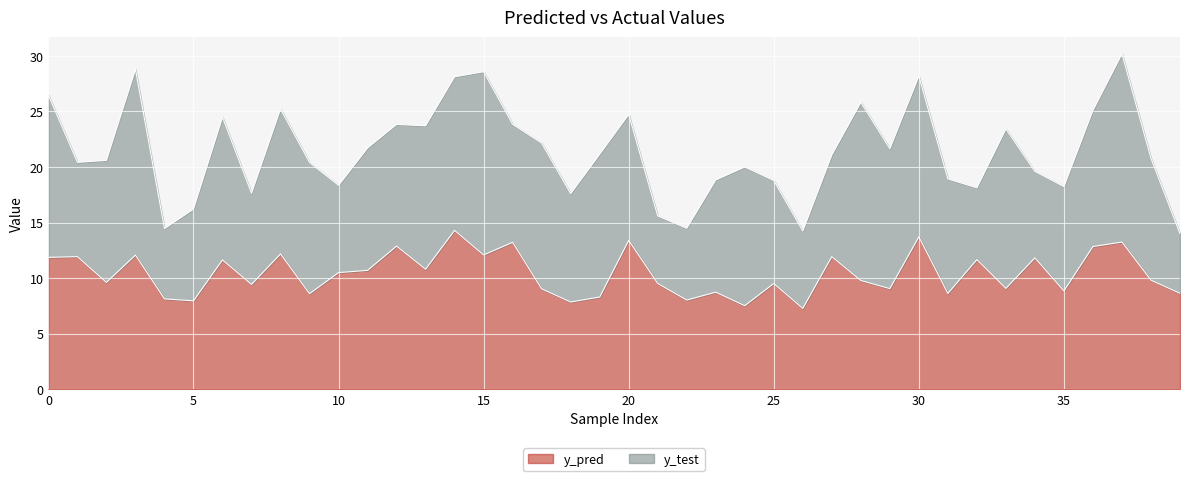

Which has a higher value, 20 or 29?

20